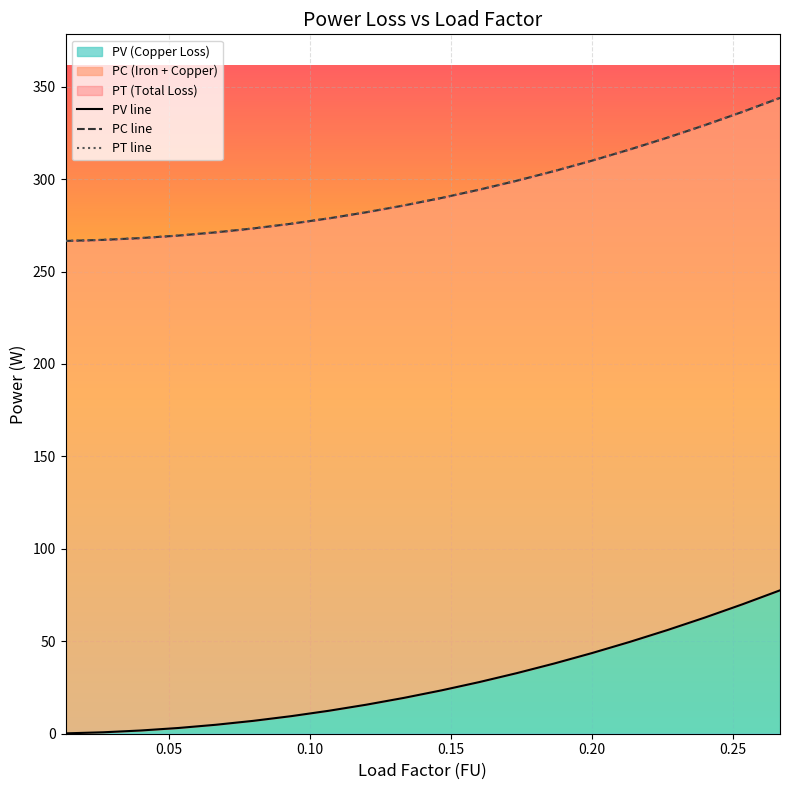

What is the difference between the maximum and minimum values in the PC line series?

77.4